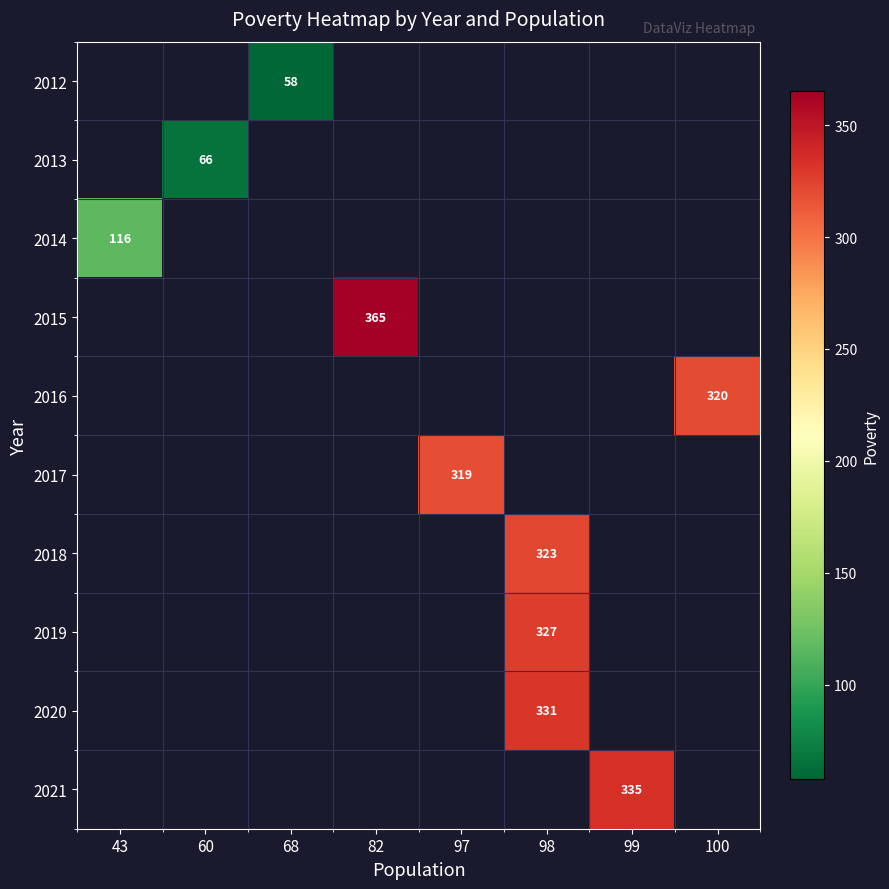

The value of 2021 at 99 is 335. True or false?

True